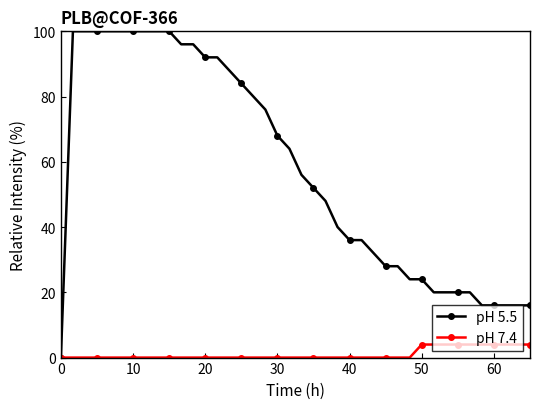

At how many categories does at least one series exceed 9?

39